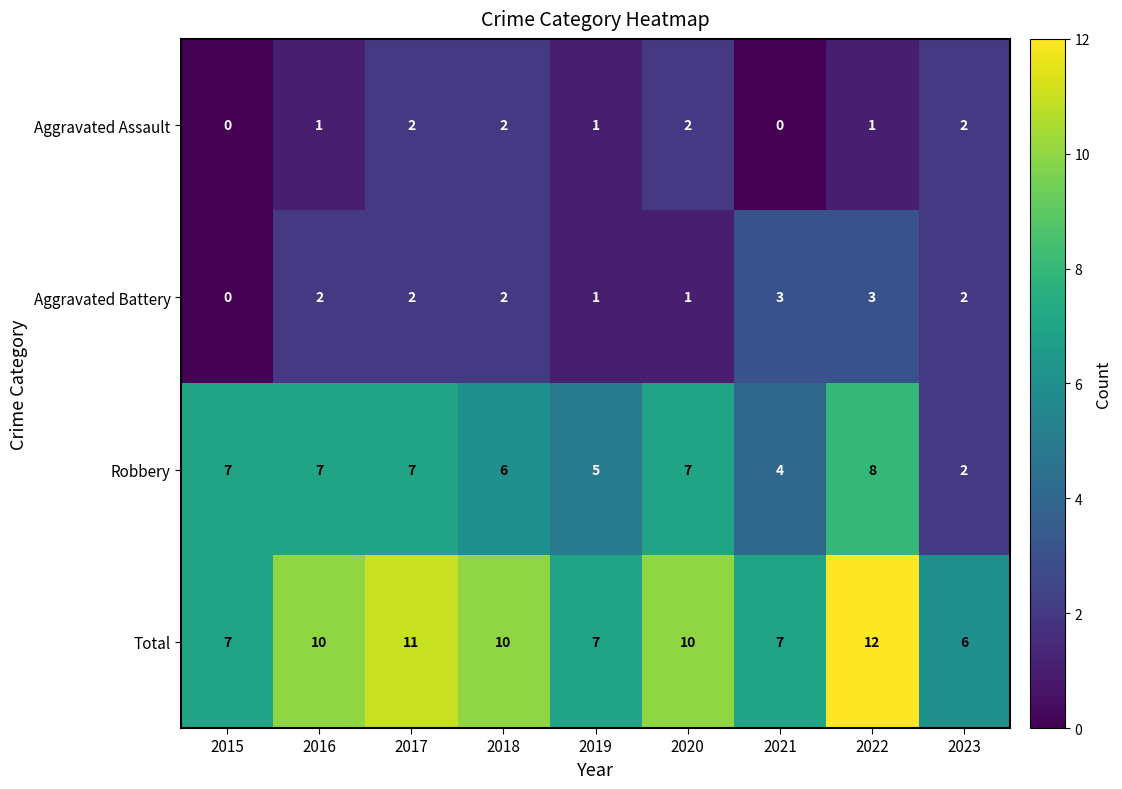

The value of Total at 2018 is 17. True or false?

False